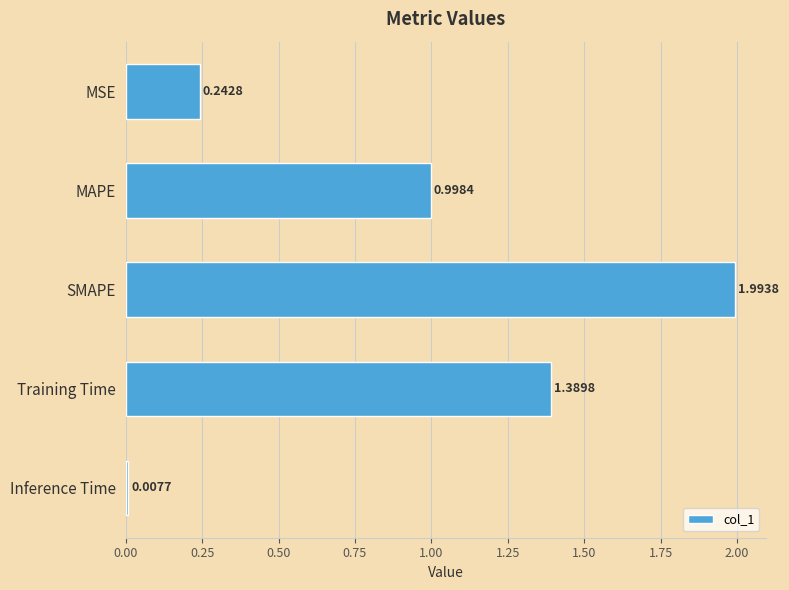

What is the label of the 3rd bar from the top?

SMAPE